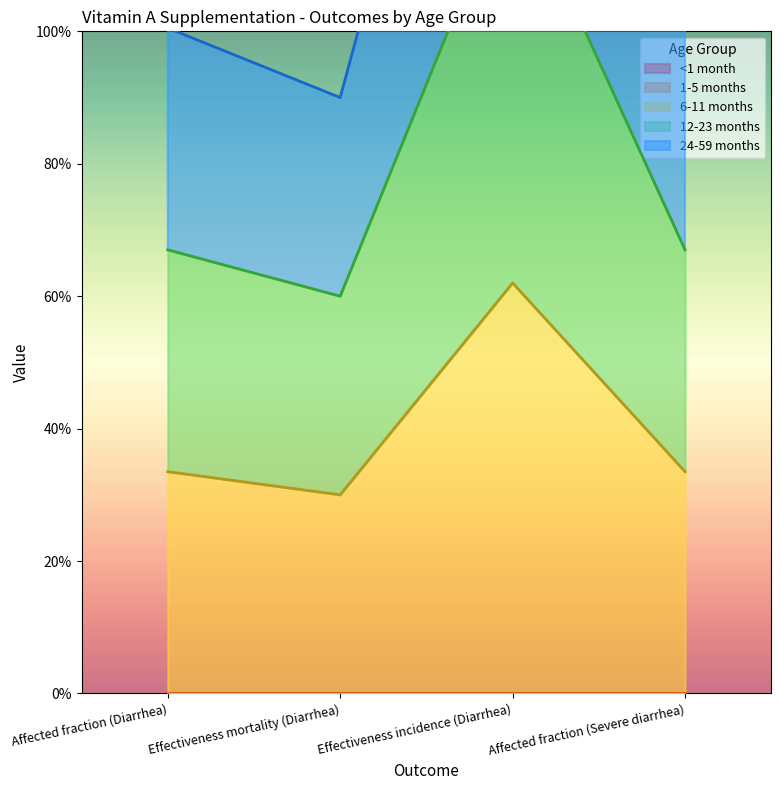

How many lines are shown in the chart?

3